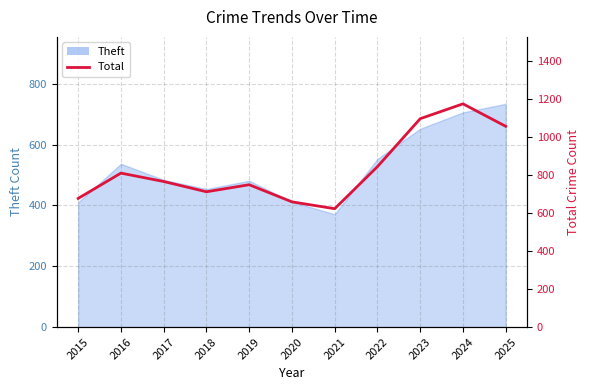

What is the smallest value displayed?

622